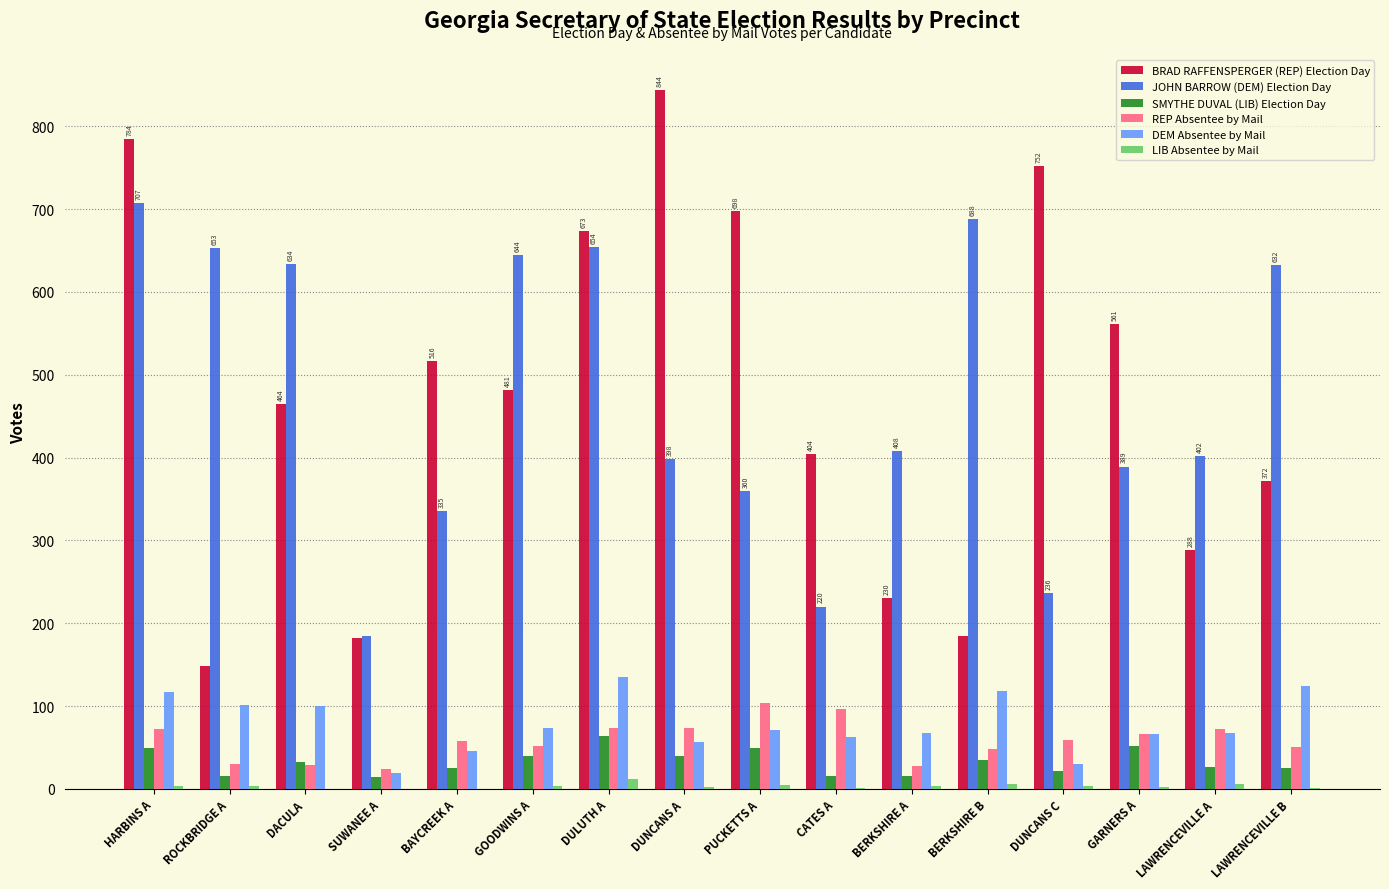

Which series has the widest spread of values?

BRAD RAFFENSPERGER (REP) Election Day